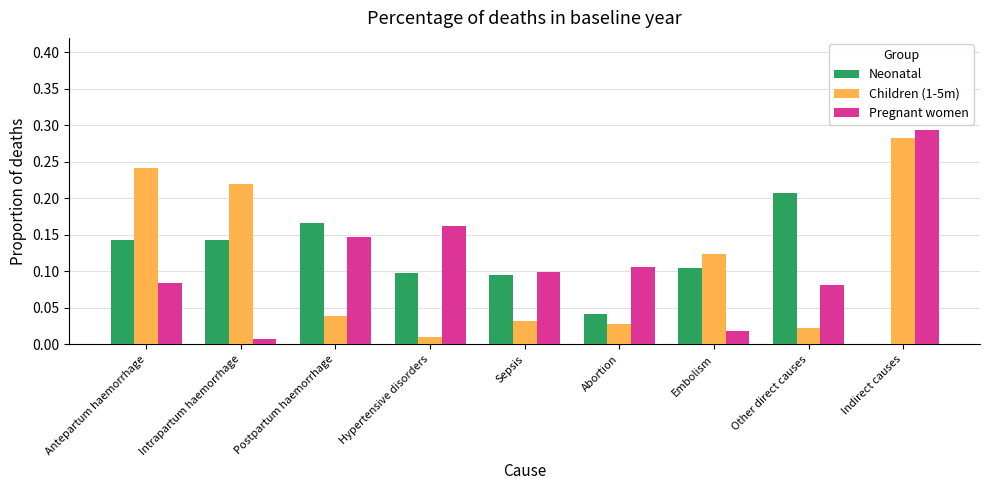

At which label does Pregnant women reach its peak?

Indirect causes